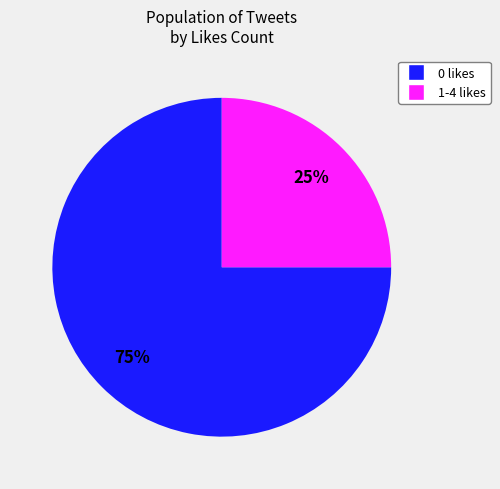

To the nearest percent, what is the average slice percentage?

50%